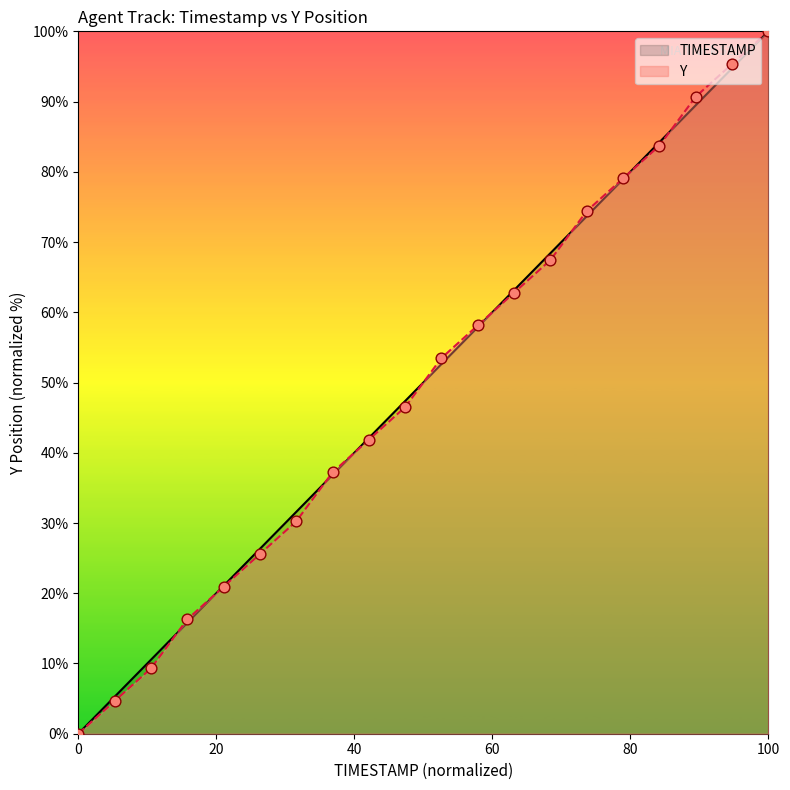

At which category is the sum across all series the highest?

100